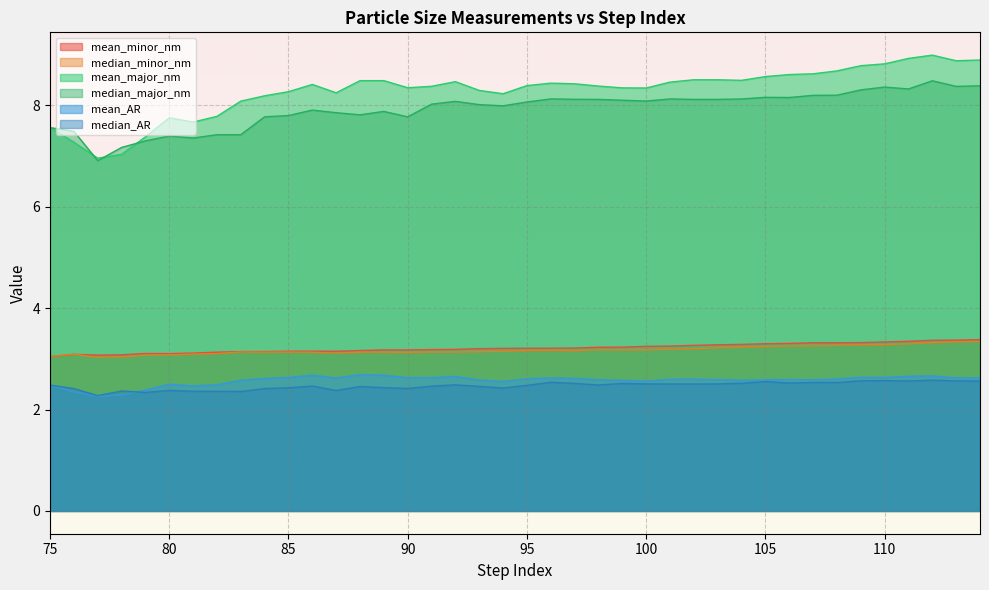

Between 114 and 95, which is larger?

114